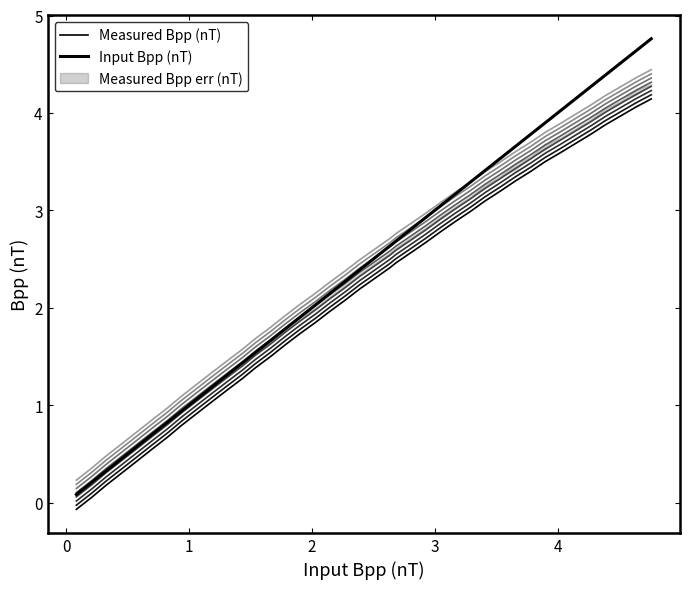

Is this an area chart (filled region under the line)?

No